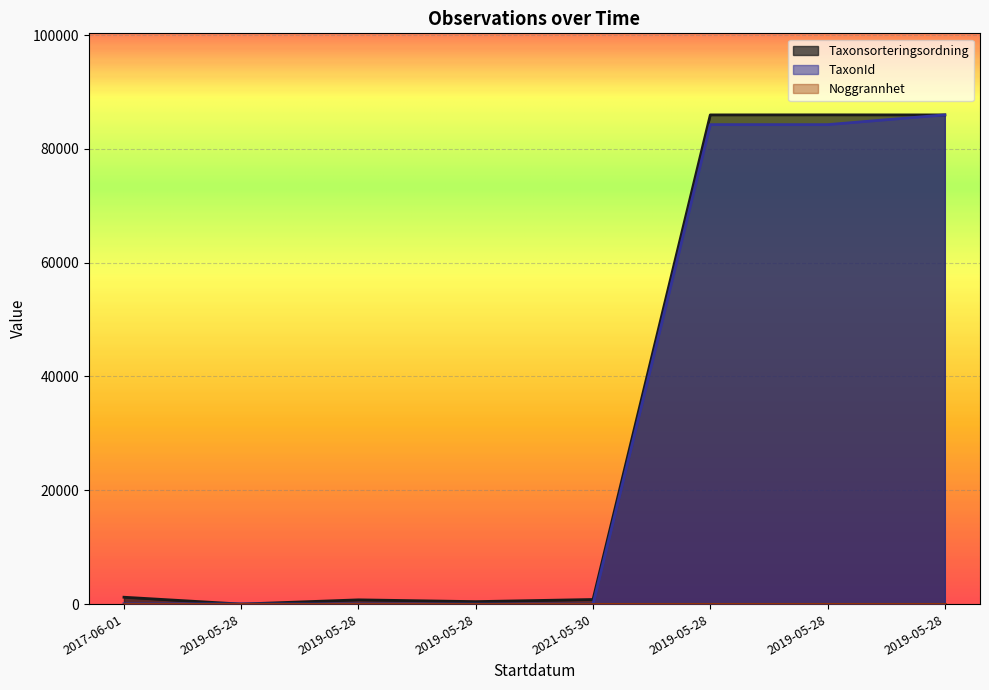

At which category does Taxonsorteringsordning reach its first local peak?

2019-05-28